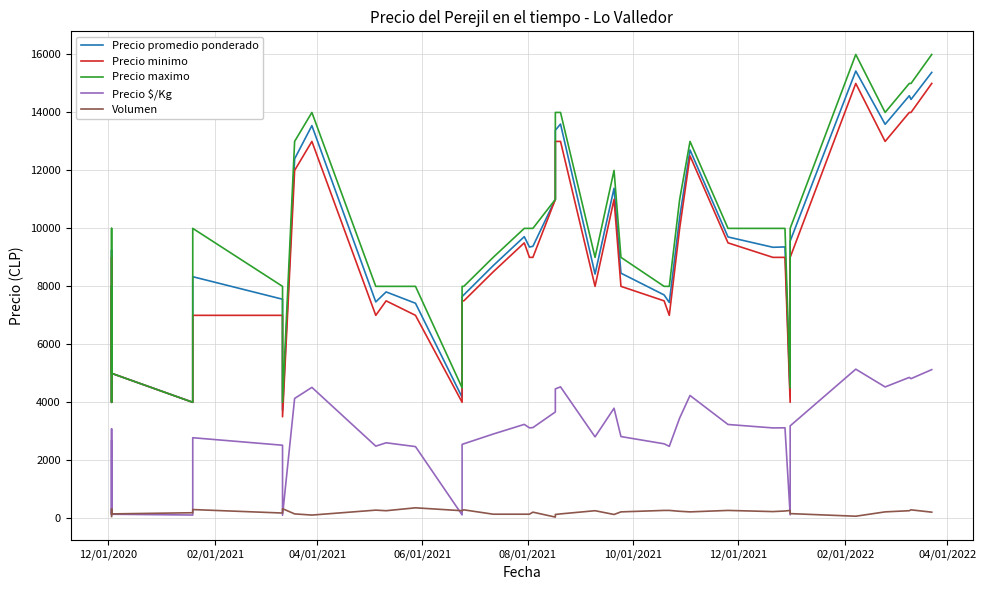

Where is the first local maximum for Precio promedio ponderado?

04/01/2021